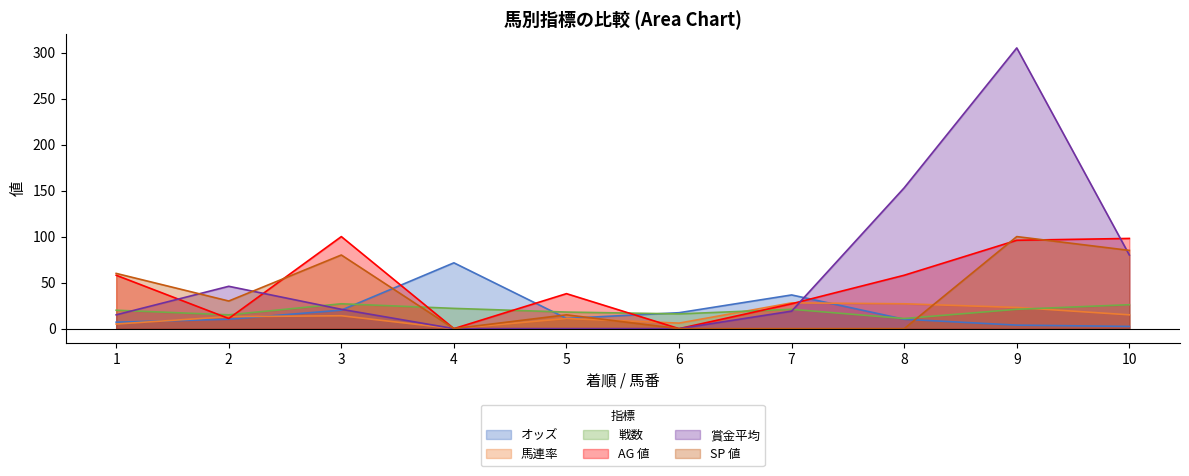

Is it true that SP 値 equals 0.0 at 7?

True